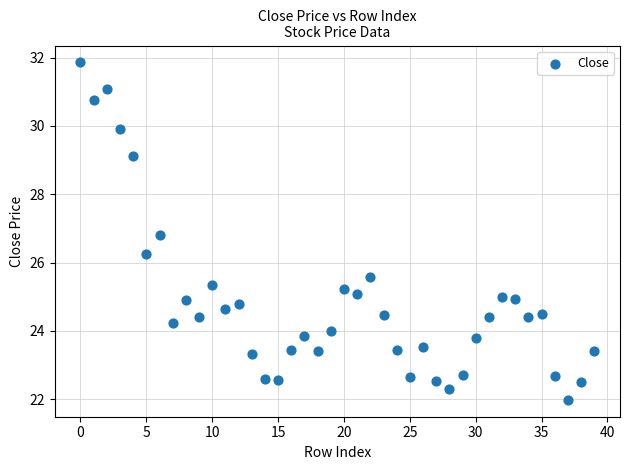

What is the range of Y values (max minus min)?

9.9